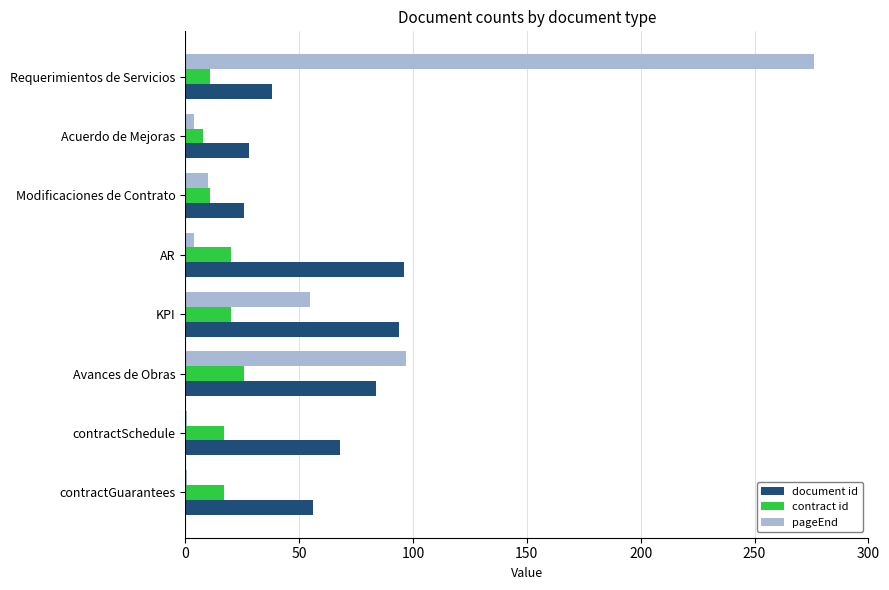

At which label is document id closest to 61?

contractGuarantees